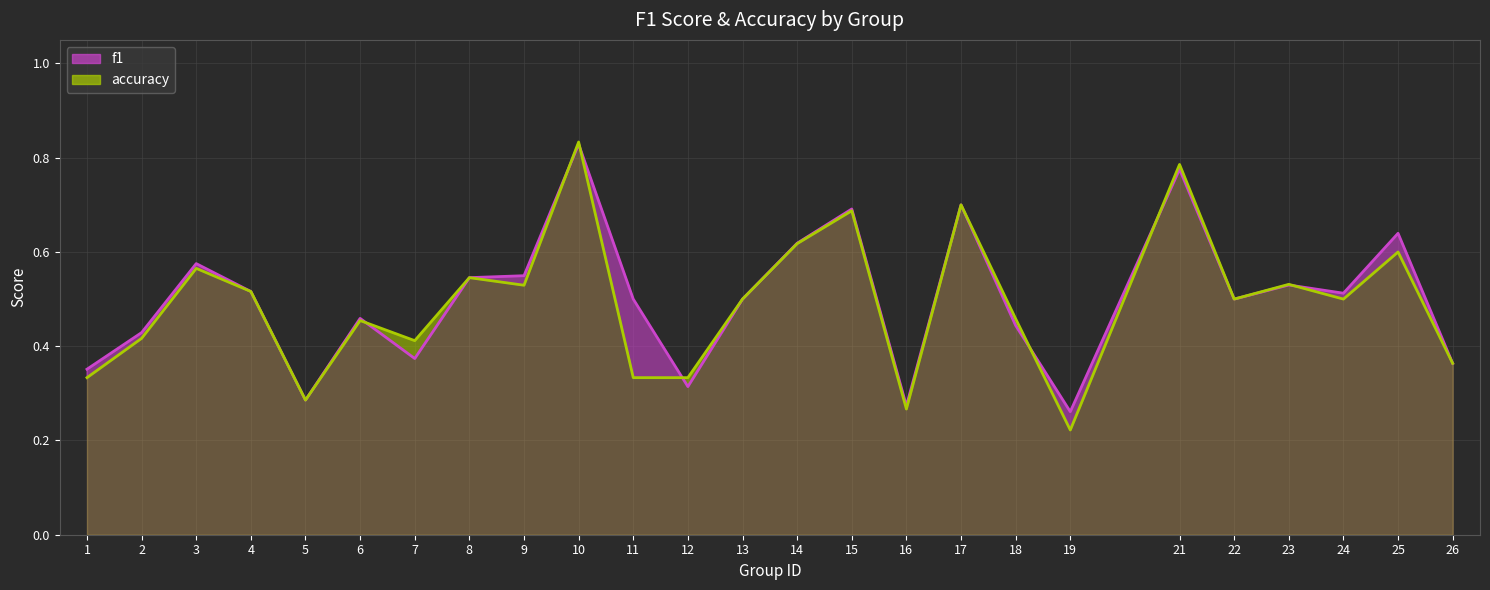

Where do accuracy and f1 first cross each other?

6 and 7